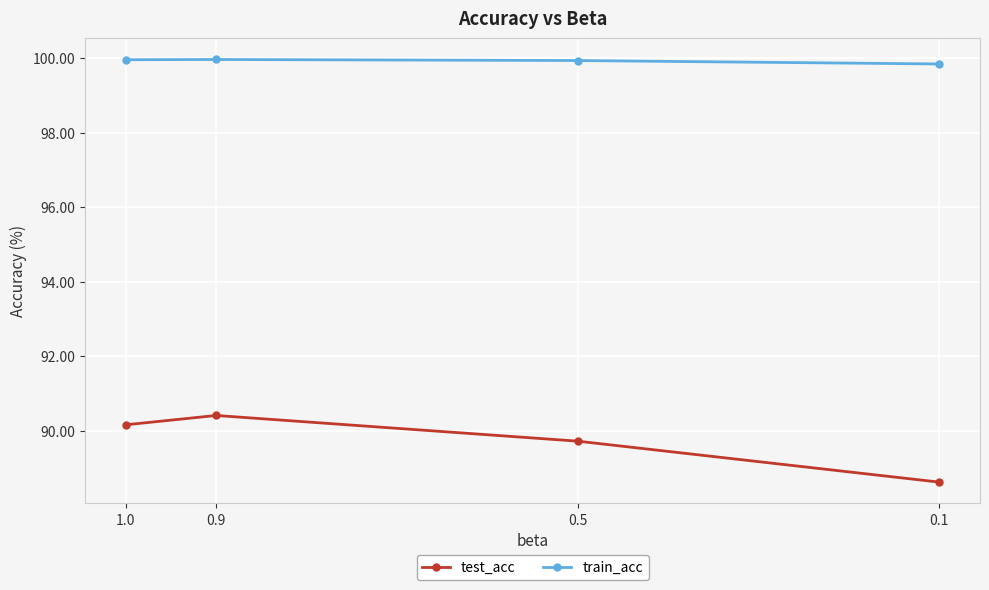

At how many categories does at least one series exceed 93?

4